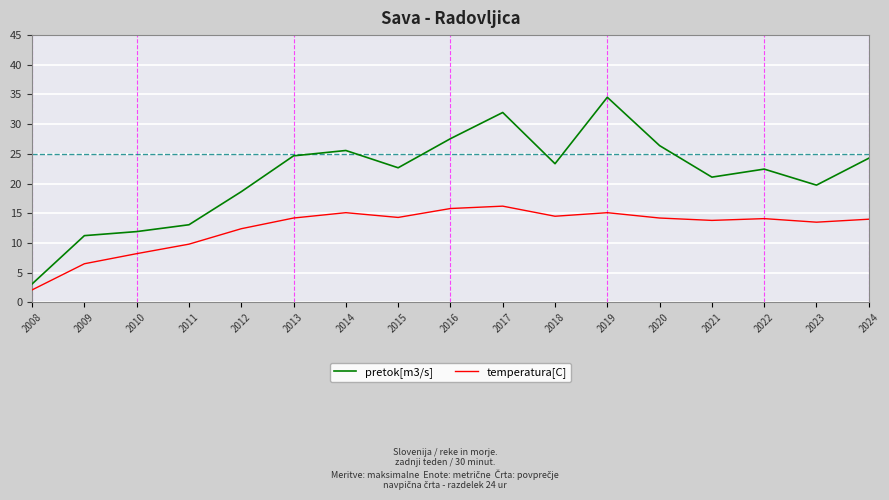

The pretok[m3/s] series shows 37.4 at 2016. True or false?

False